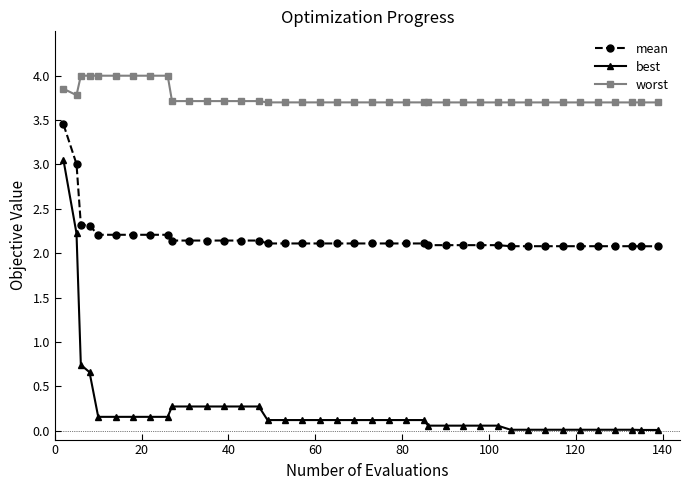

True or false: mean and worst cross at least once.

False